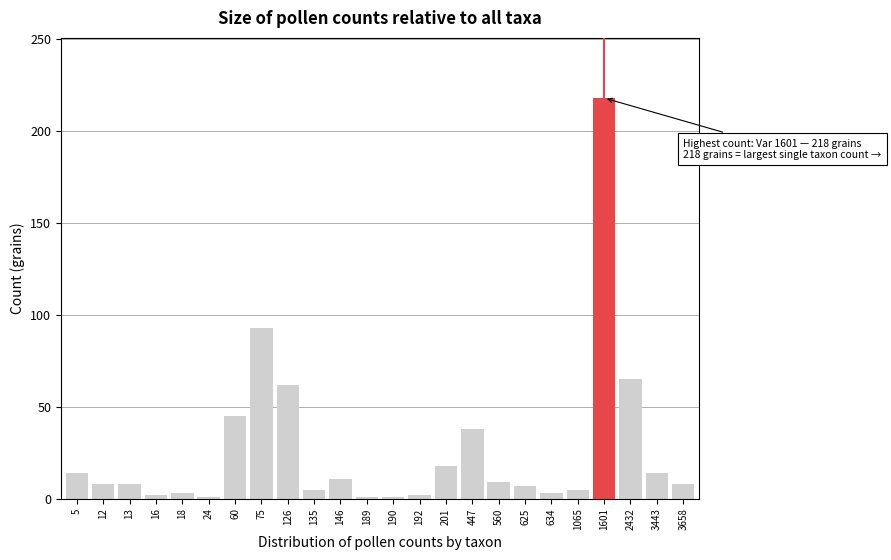

At which label is the value closest to 109?

75